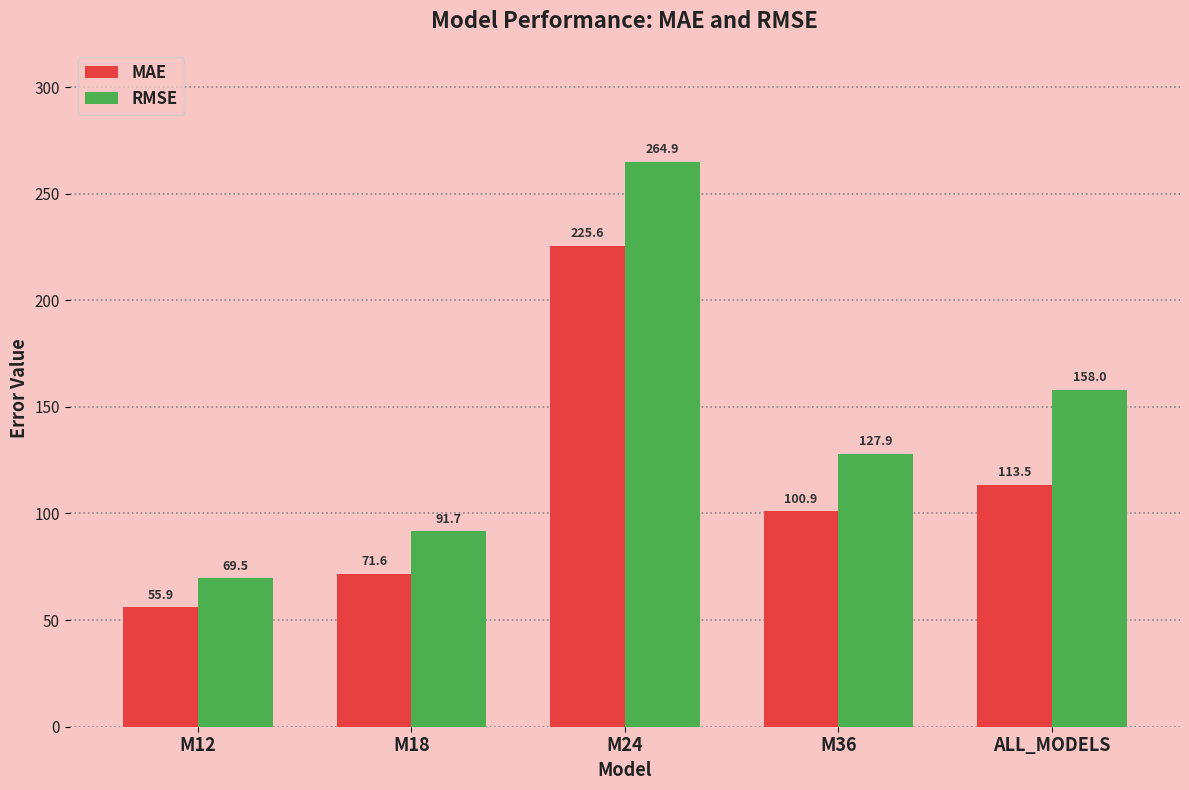

Is it true that RMSE equals 34.1 at ALL_MODELS?

False